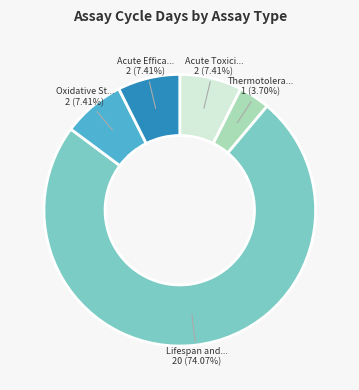

Is there any slice that represents more than half of the pie?

Yes